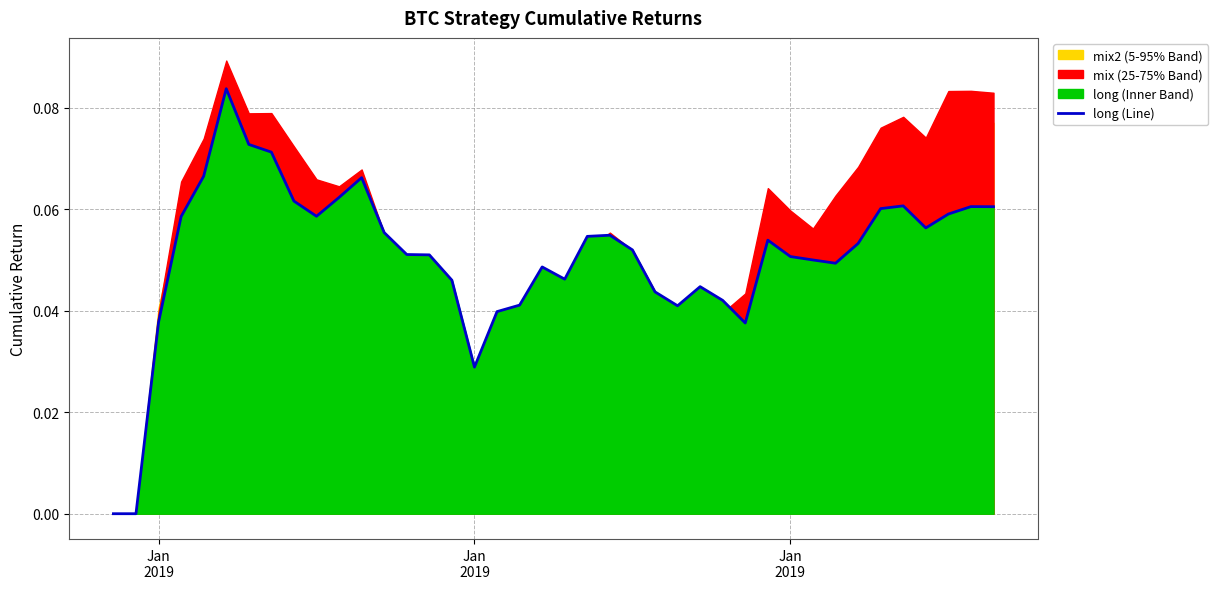

What is the difference between the maximum and minimum values?

0.1